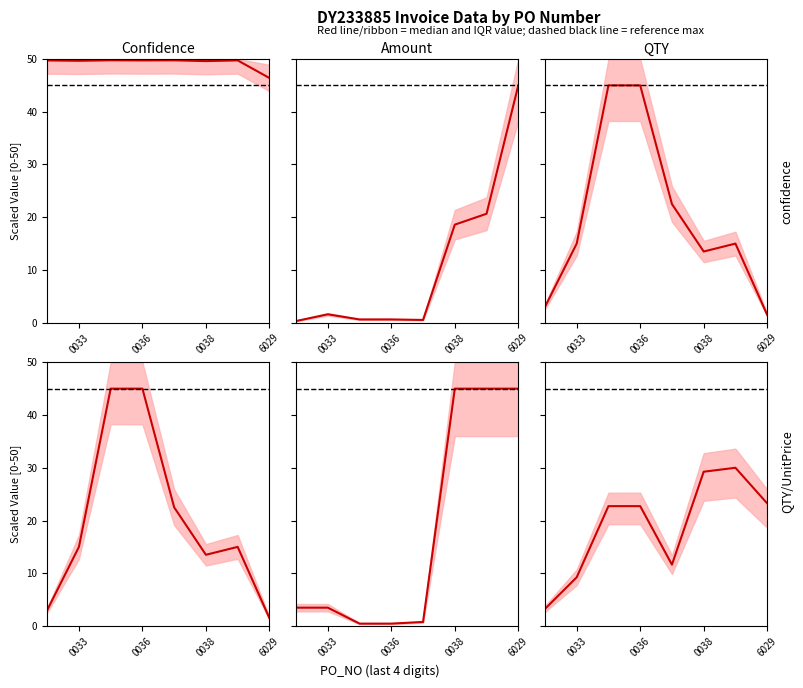

How many data points in QTY are above 15?

3